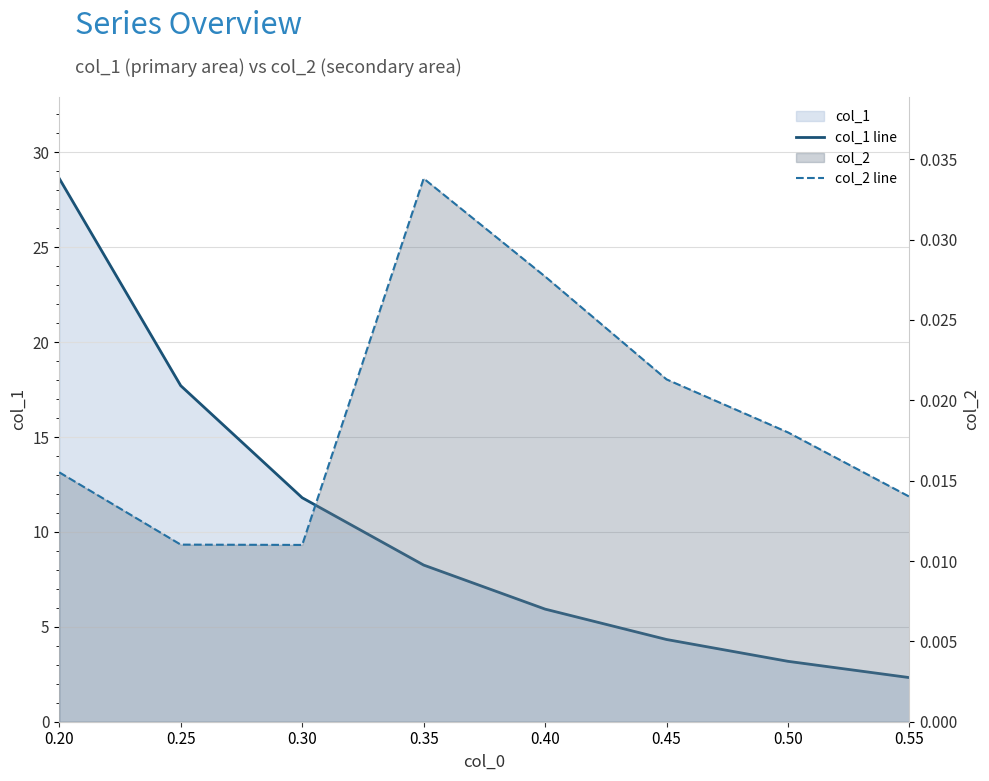

How many lines are shown in the chart?

2